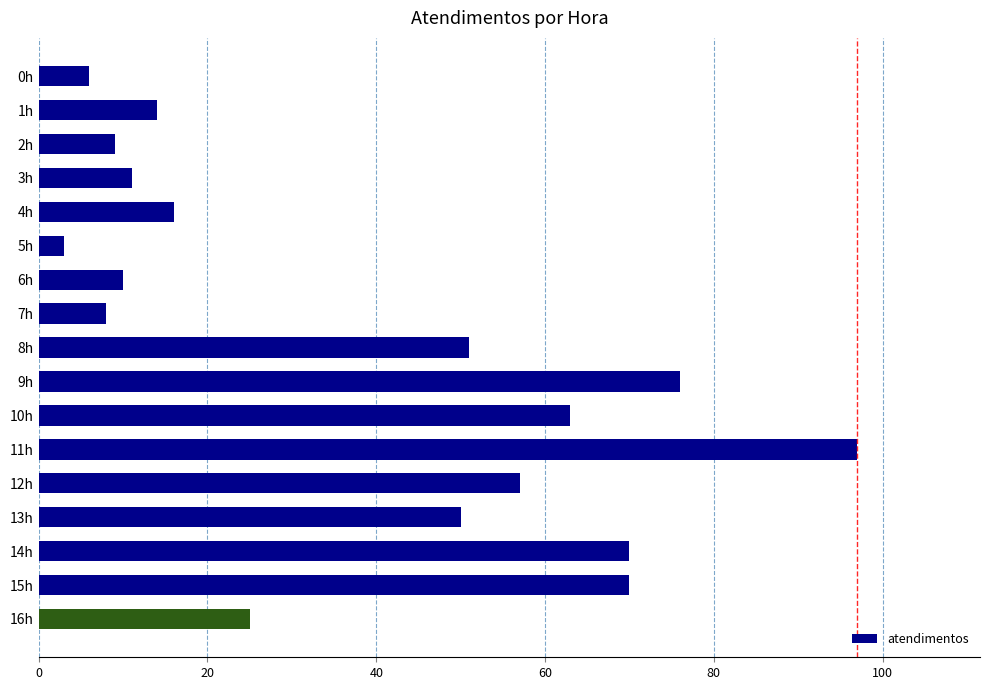

What is the greatest value displayed?

97